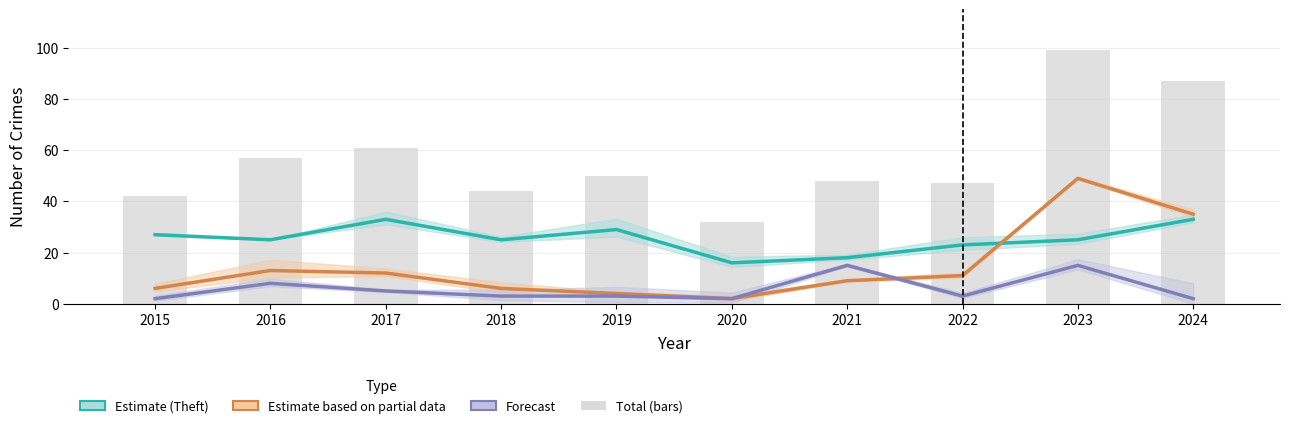

What is the value of the 9th bar from the left?

99